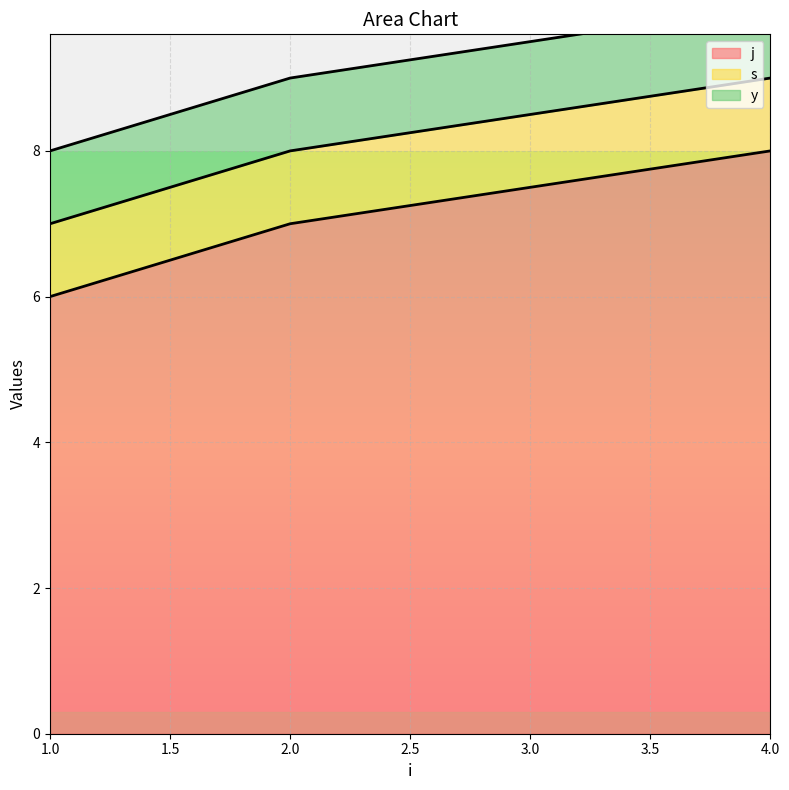

What is the maximum value for s?

1